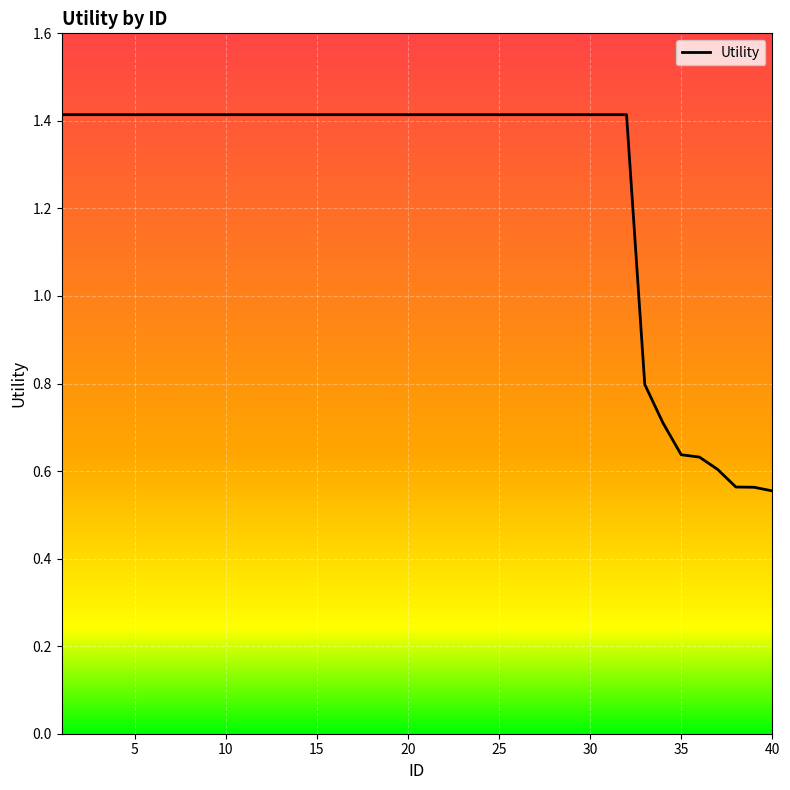

What is the maximum value shown in the chart?

1.4